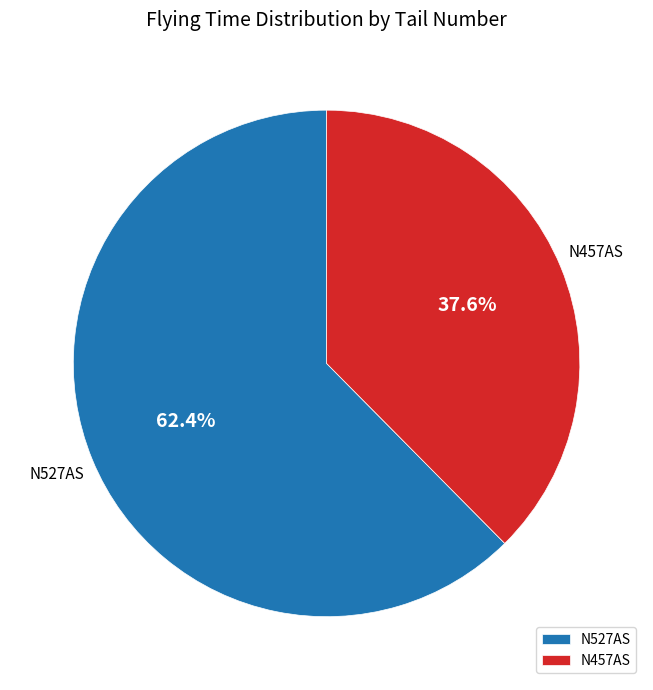

The N457AS slice represents 28% of the pie. True or false?

False